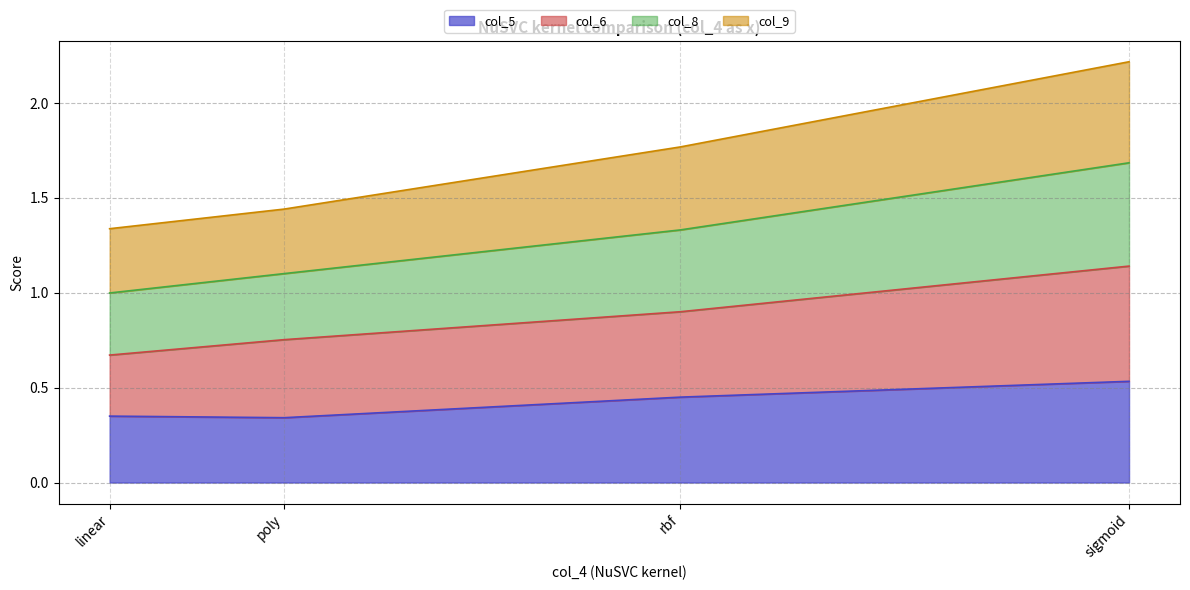

What value does the col_5 series have at sigmoid?

0.5